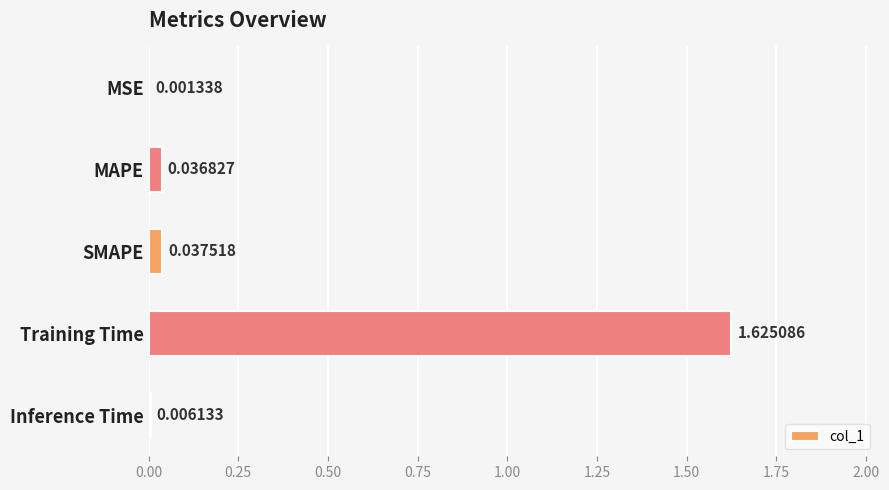

Which category has the highest value across all series?

Training Time